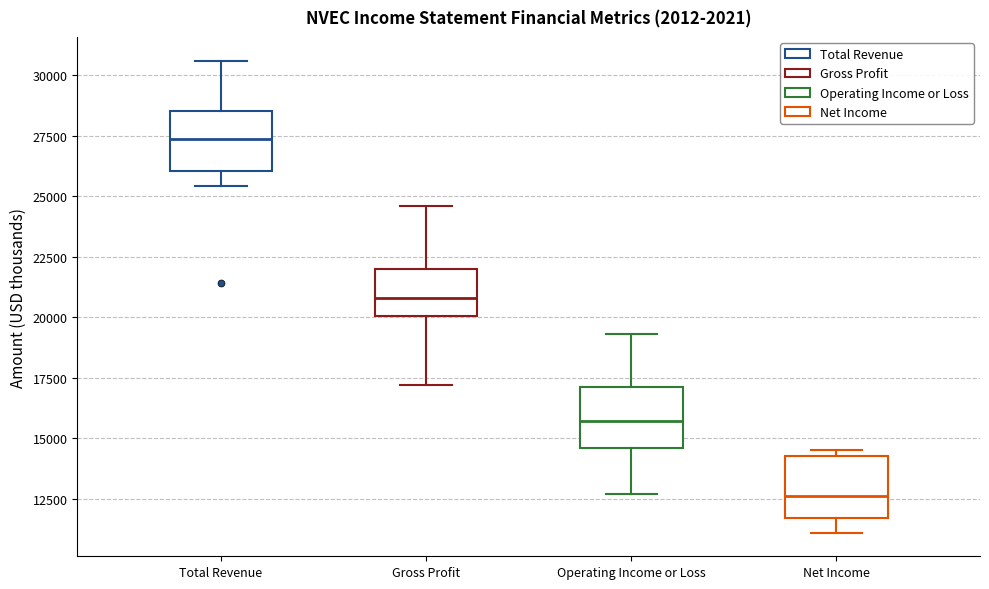

Which box's median line is the highest?

Total Revenue